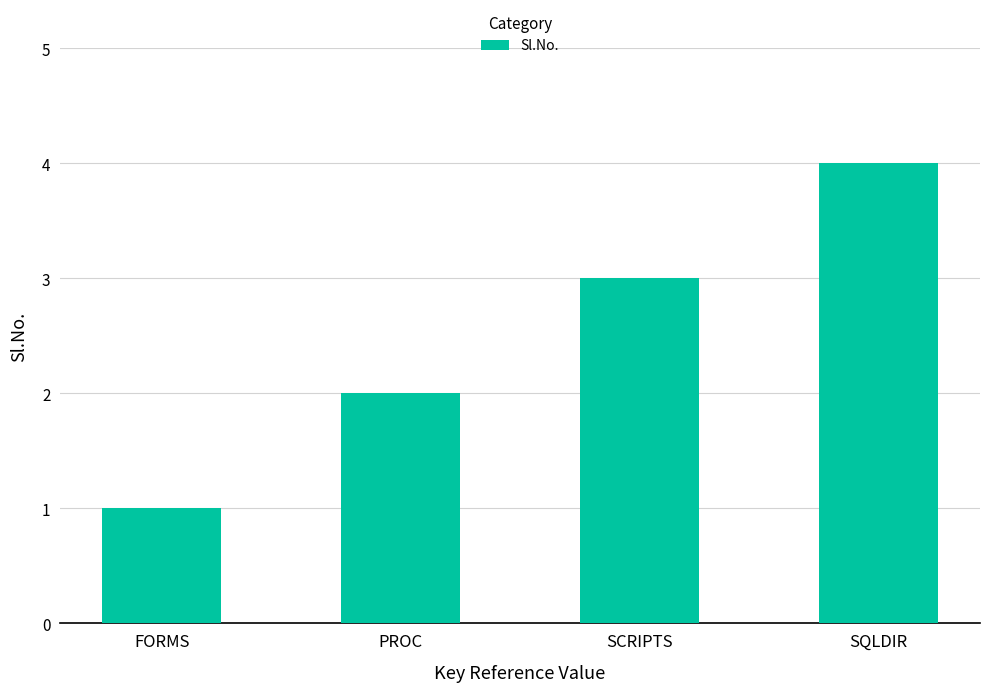

Are the bars grouped side by side (vs. stacked)?

No